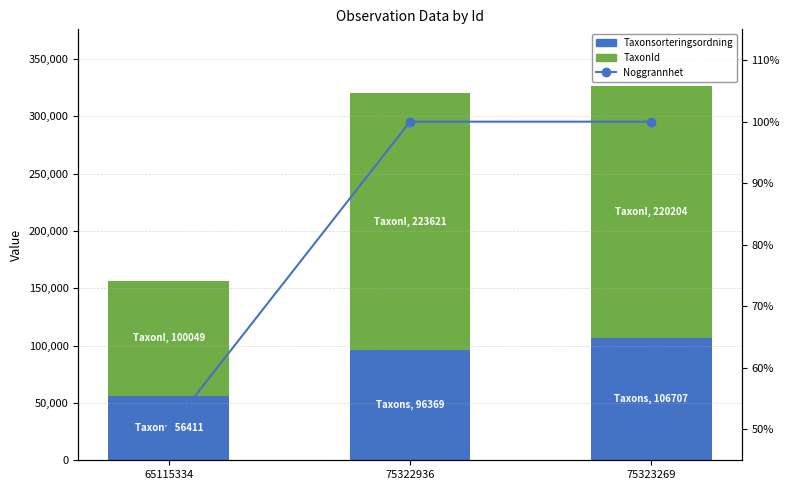

Reading right to left, extract all data points from this chart.

Taxonsorteringsordning: 75323269=106707	75322936=96369	65115334=56411
TaxonId: 75323269=220204	75322936=223621	65115334=100049
Noggrannhet: 75323269=100	75322936=100	65115334=50